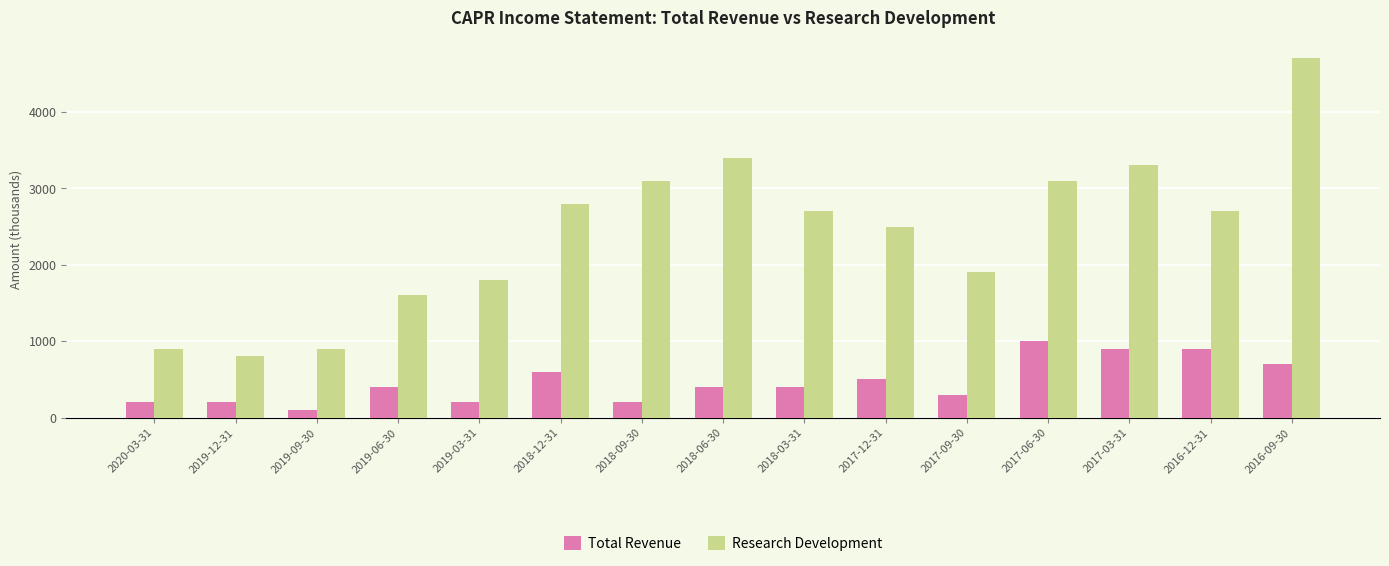

The Research Development series shows 436 at 2020-03-31. True or false?

False